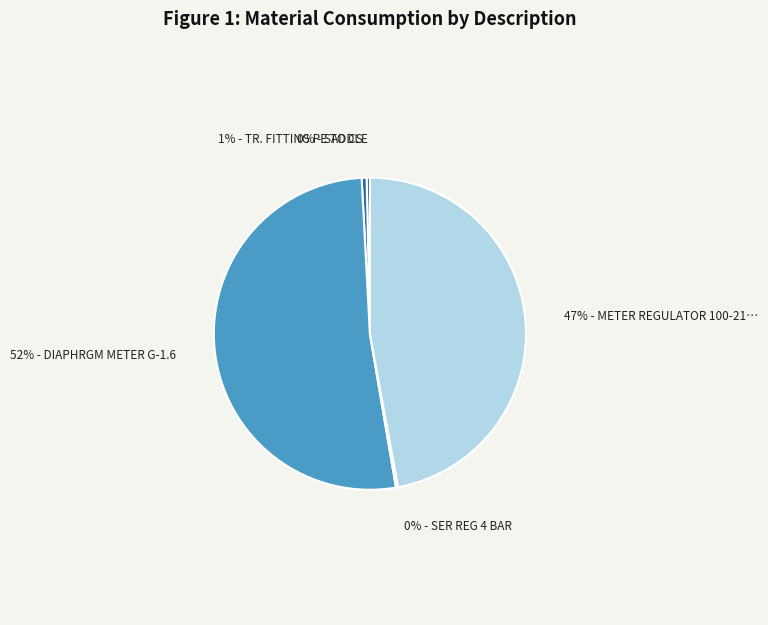

To the nearest percent, what is the difference between the largest and smallest slice percentages?

52%